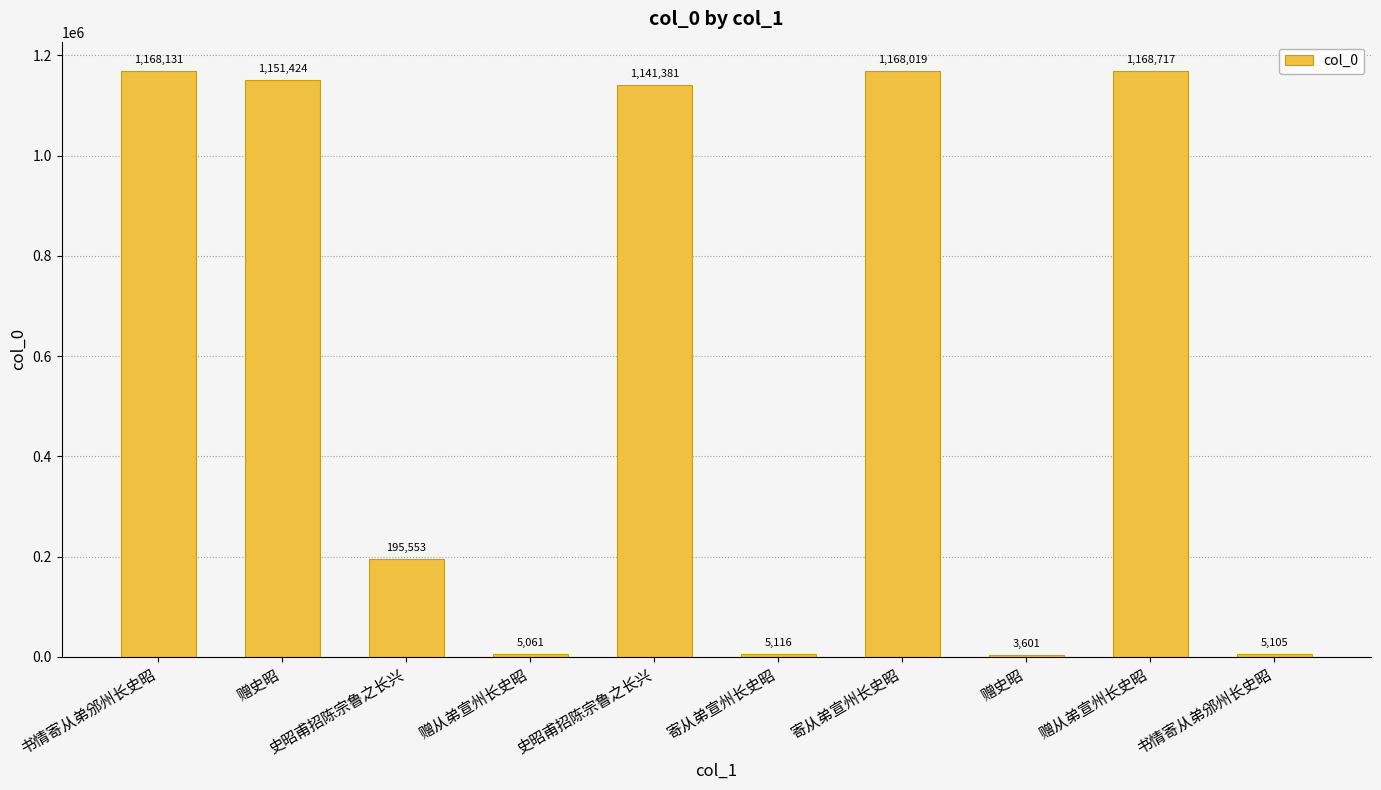

What is the label of the 7th bar from the left?

寄从弟宣州长史昭